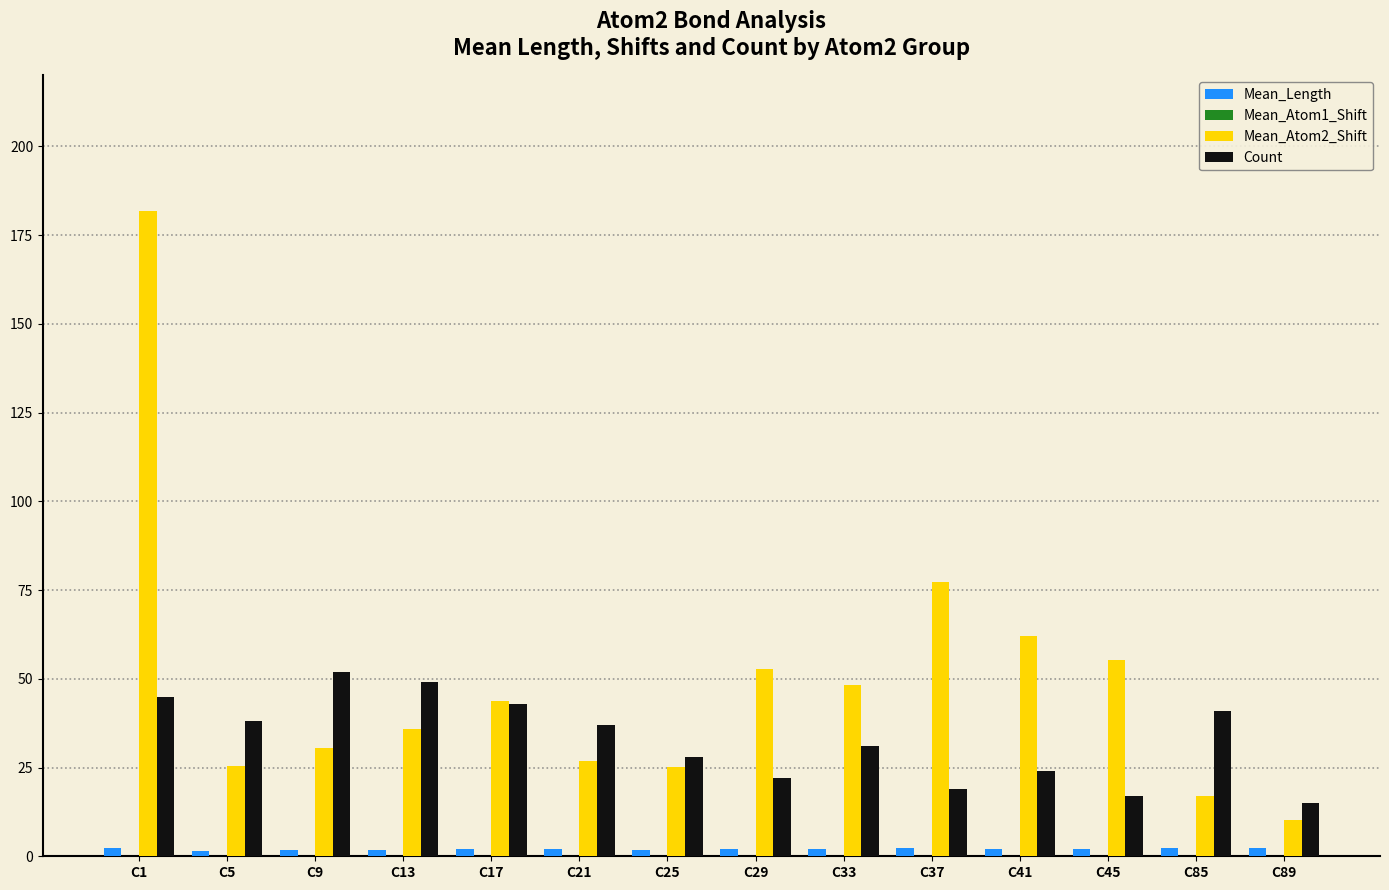

Is it true that Count equals 37.0 at C21?

True